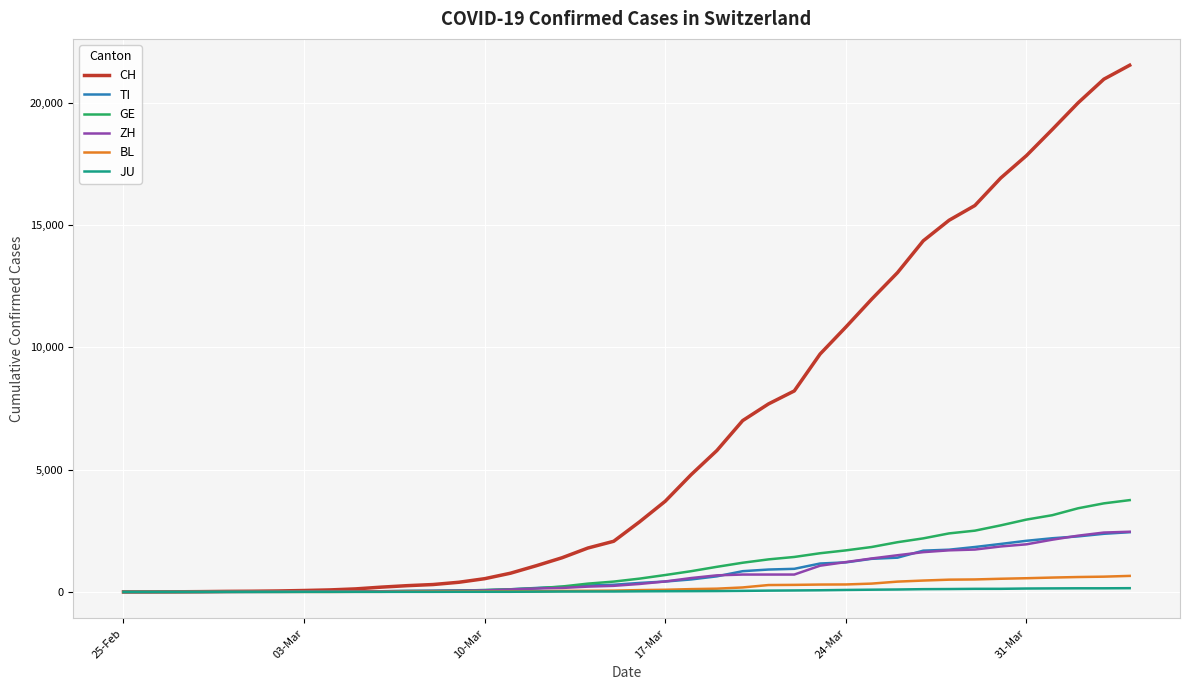

At how many categories does at least one series exceed 19151?

3